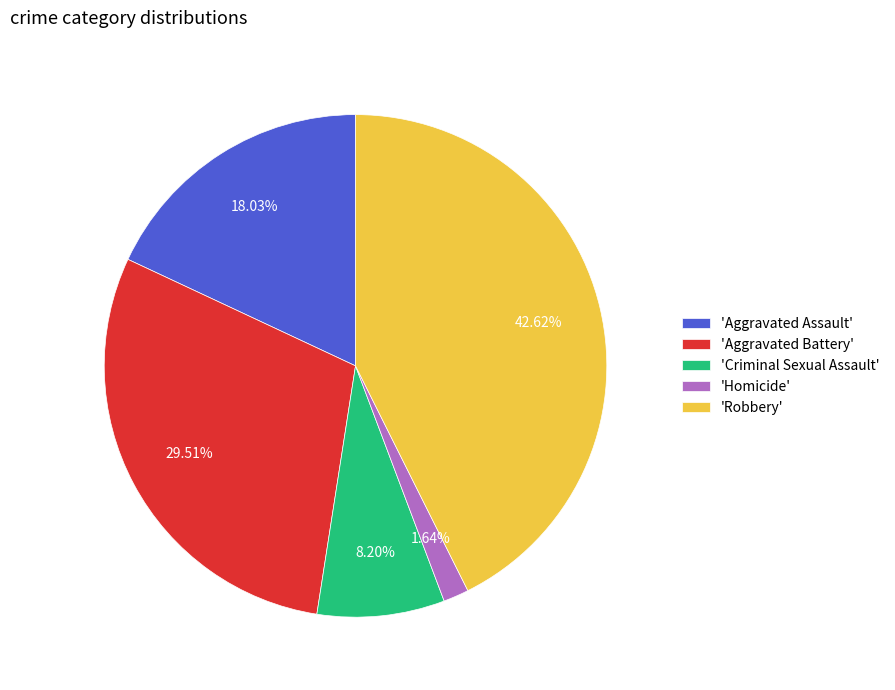

Which slice is the smallest?

'Homicide'